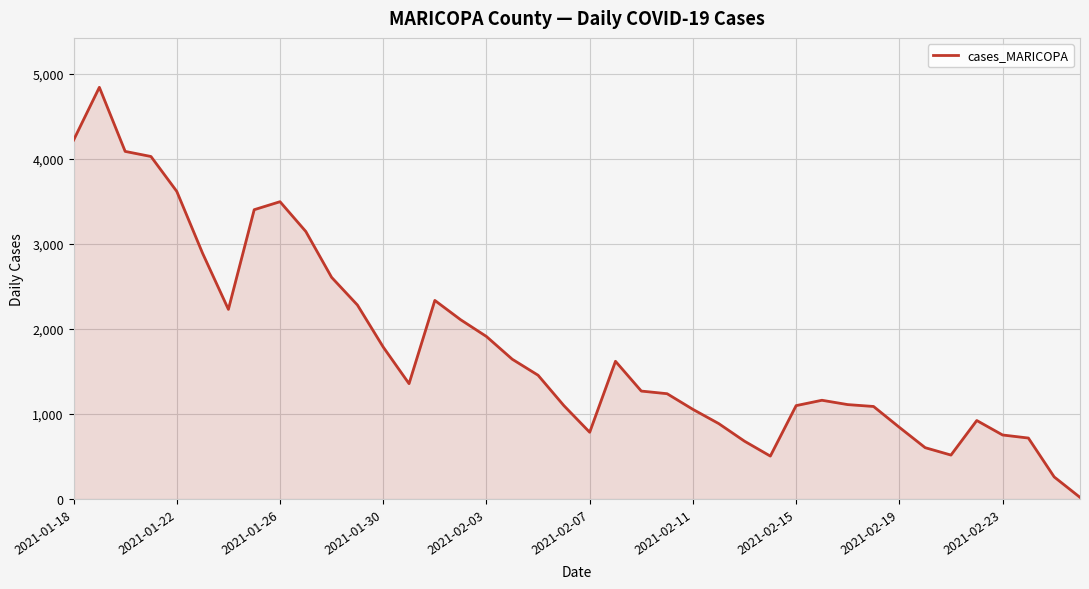

What is the maximum value shown in the chart?

4839